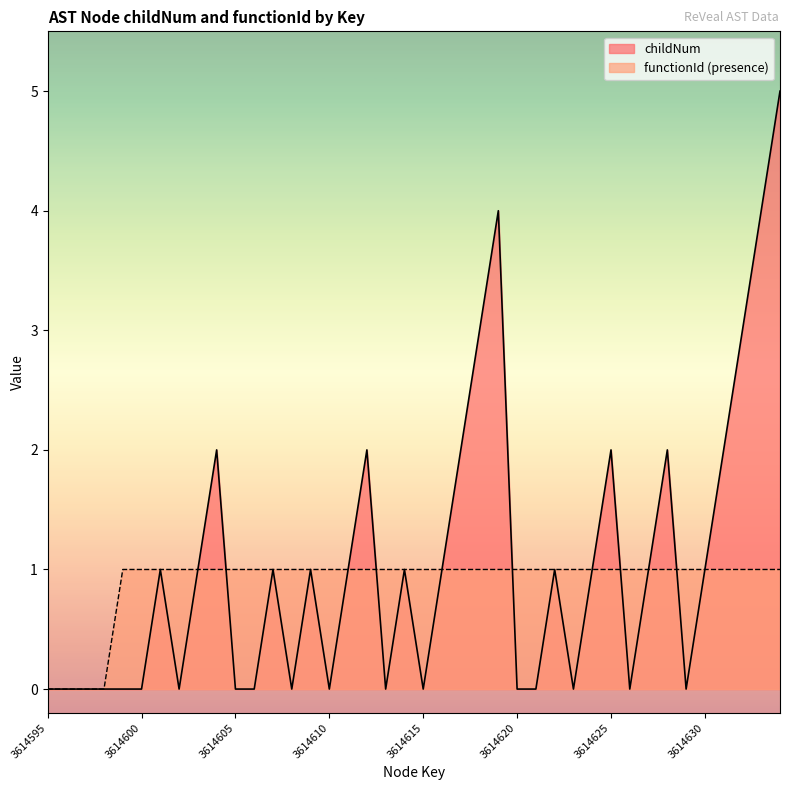

The childNum series shows 3 at 3614610. True or false?

False